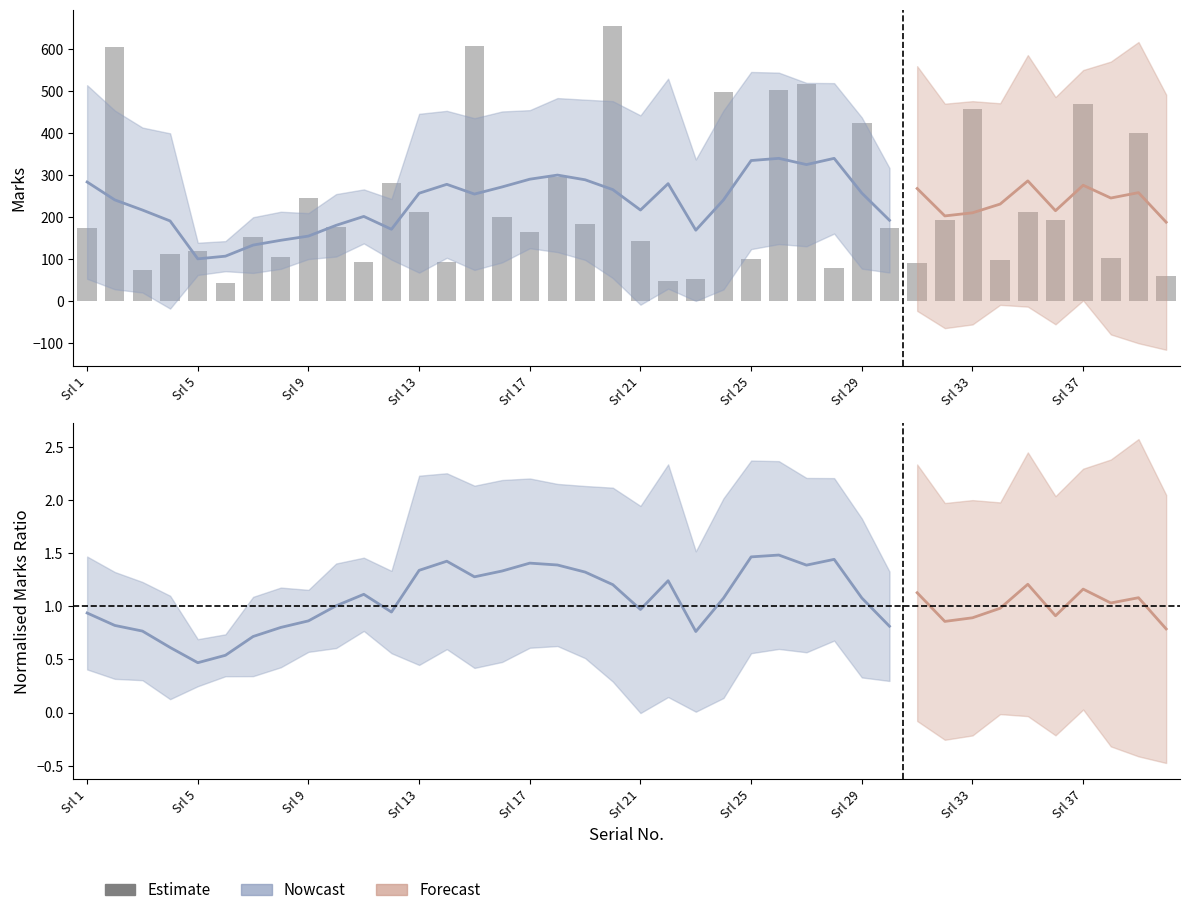

What is the value of the 37th bar from the left?

469